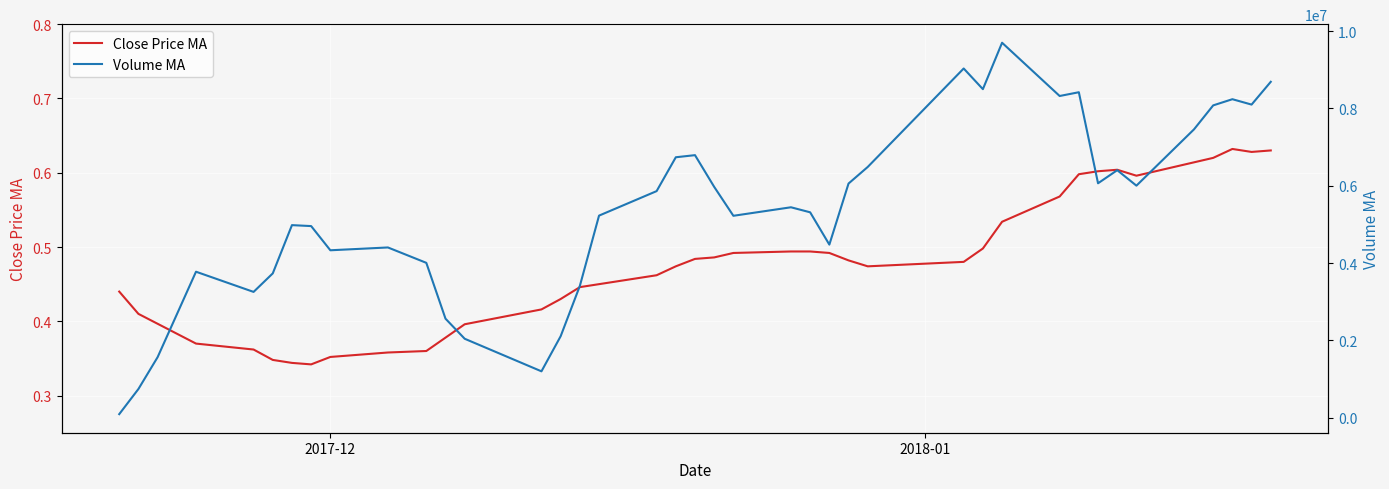

True or false: Close Price MA has a value of 0.1 at 5.

False